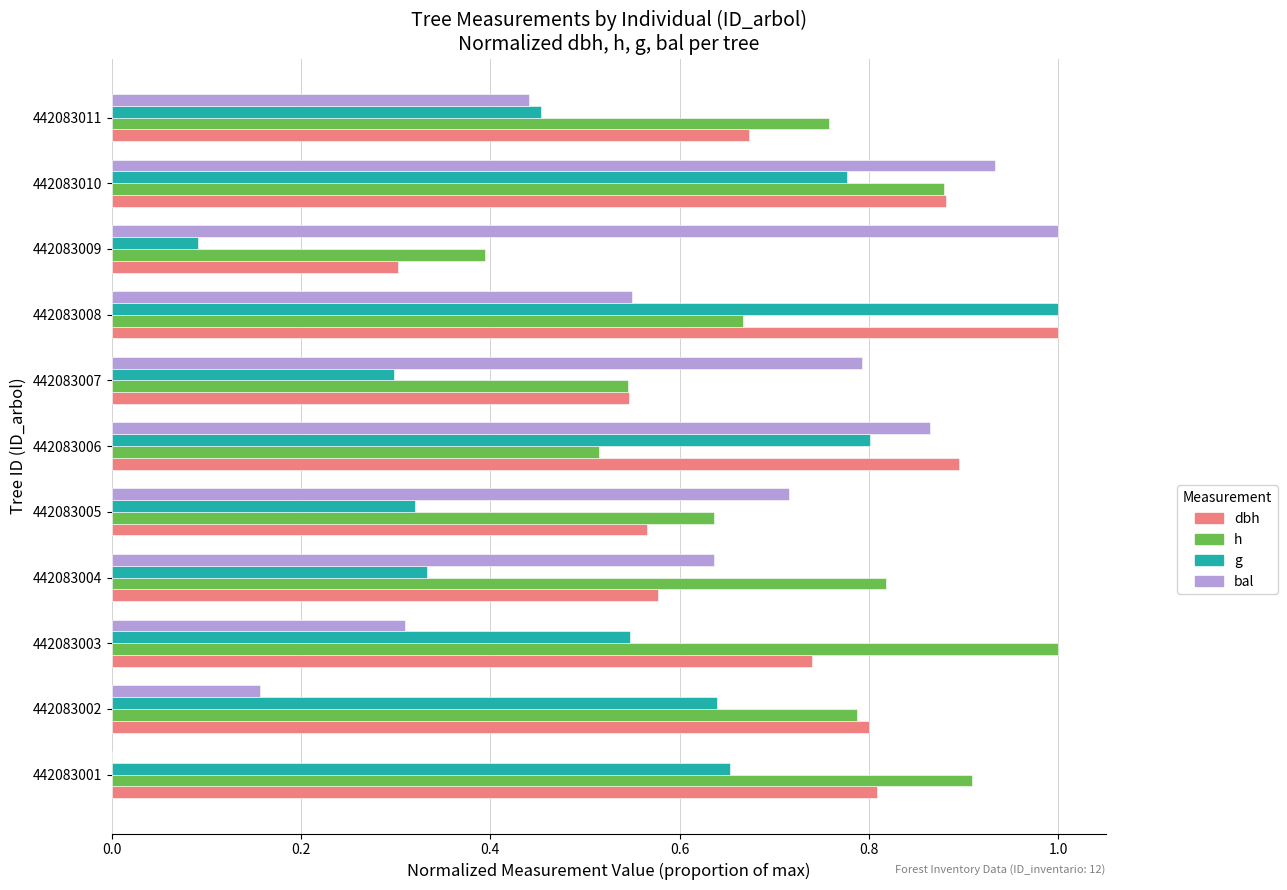

The g series shows 0.6 at 442083004. True or false?

False